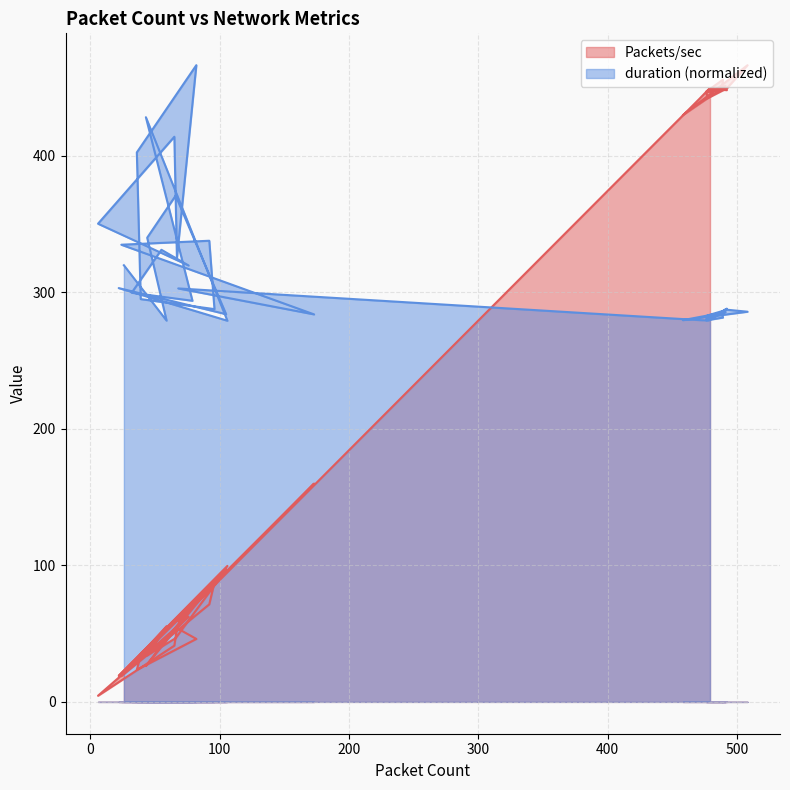

Reading left to right, what are all the values shown in this chart?

Packets/sec: 479=449.0	491=449.3	476=446.4	491=451.3	458=429.8	508=466.4	491=448.3	490=449.2	490=448.3	492=448.2	488=448.3	489=455.8	476=446.9	477=442.2	490=448.5	478=448.8	471=441.9	68=58.9	173=159.9	24=18.8	92=71.5	96=87.6	39=34.7	36=23.5	82=46.1	67=54.1	65=41.2	6=4.5	76=62.4	55=43.6	32=28.0	79=70.5	43=26.4	106=99.6	22=19.1	105=97.0	66=46.7	44=34.0	59=55.4	26=21.3
duration: 479=279.9	491=286.8	476=279.8	491=285.5	458=279.6	508=285.8	491=287.4	490=286.2	490=286.8	492=288.0	488=285.6	489=281.5	476=279.5	477=283.1	490=286.7	478=279.5	471=279.7	68=302.9	173=283.9	24=334.9	92=337.8	96=287.7	39=295.0	36=402.5	82=466.4	67=325.2	65=414.0	6=350.3	76=319.7	55=331.2	32=299.7	79=293.8	43=428.3	106=279.2	22=303.1	105=284.0	66=370.8	44=340.0	59=279.3	26=319.8